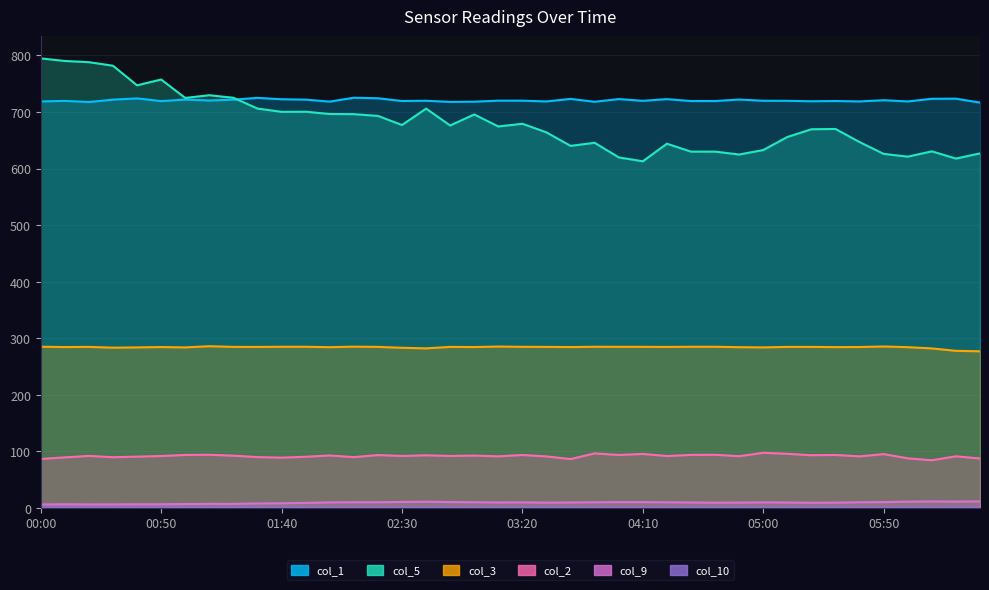

Between 06:00 and 03:40, which is larger?

03:40